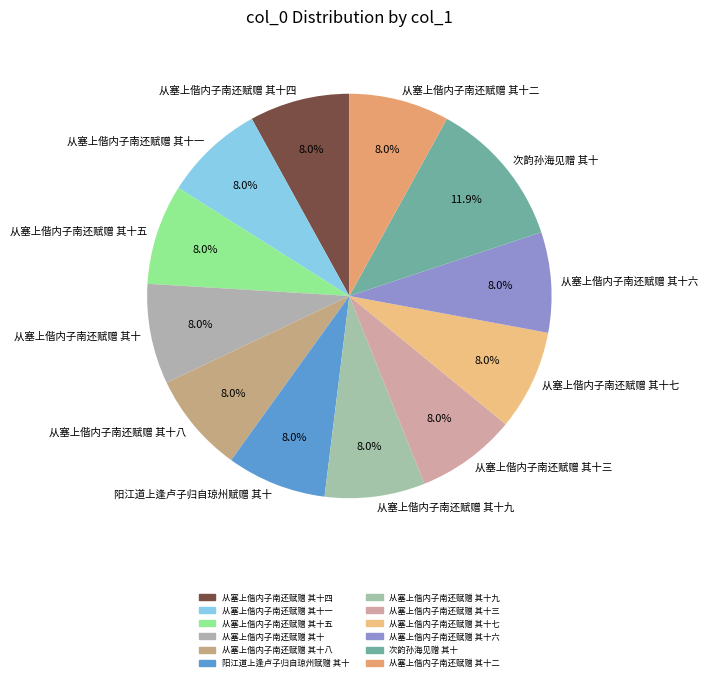

True or false: 次韵孙海见赠 其十 accounts for 19% of the total.

False